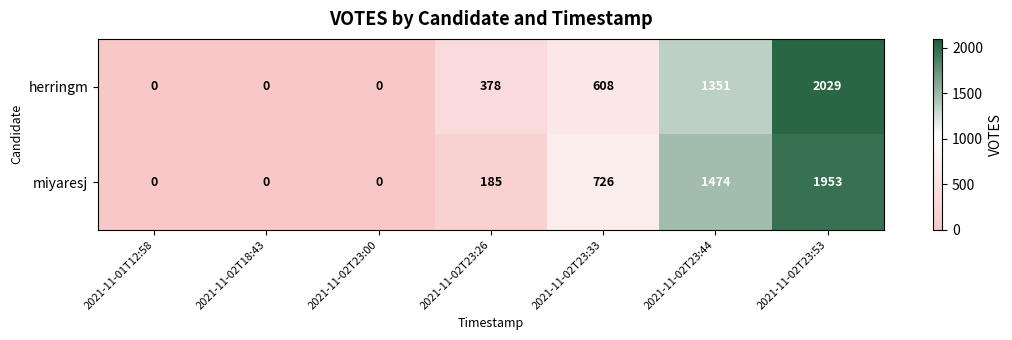

Reading left to right, list all the values displayed in this chart.

herringm: 0	0	0	378	608	1351	2029
miyaresj: 0	0	0	185	726	1474	1953